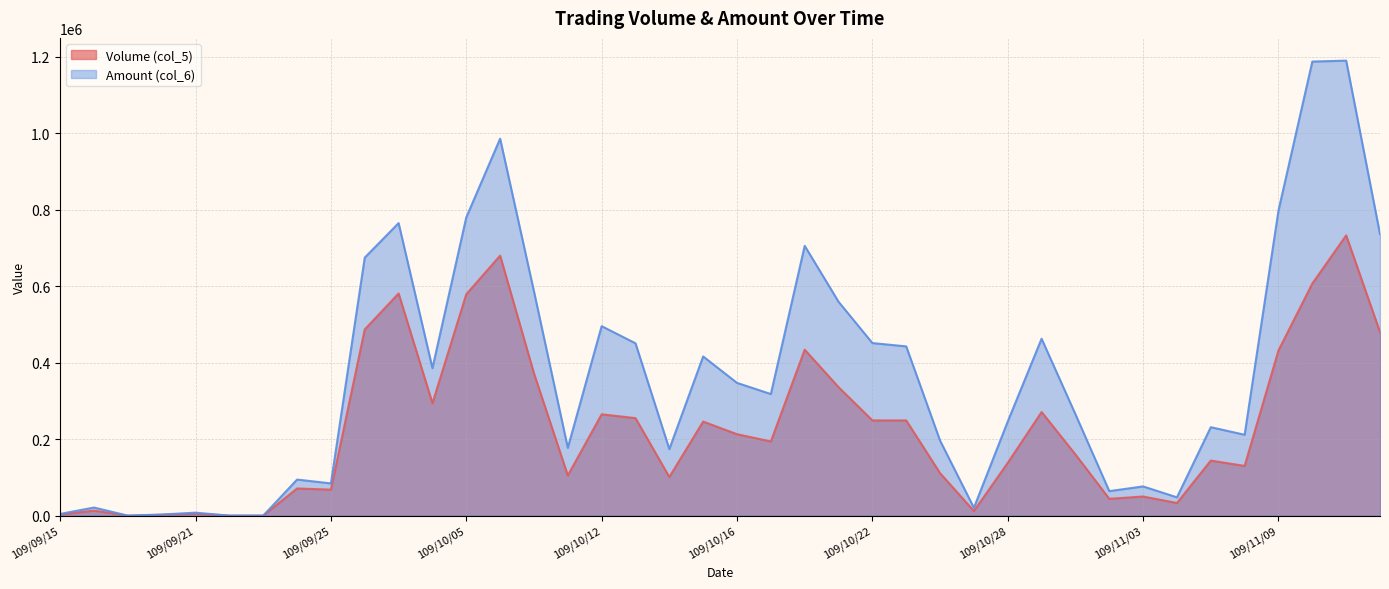

What is the difference between the maximum and second lowest values in the Amount (col_6) series?

1190050